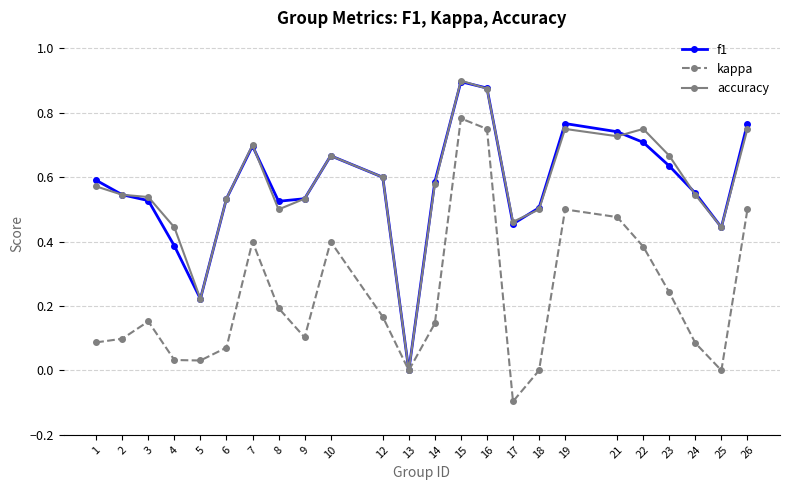

At which label does kappa reach its minimum?

17